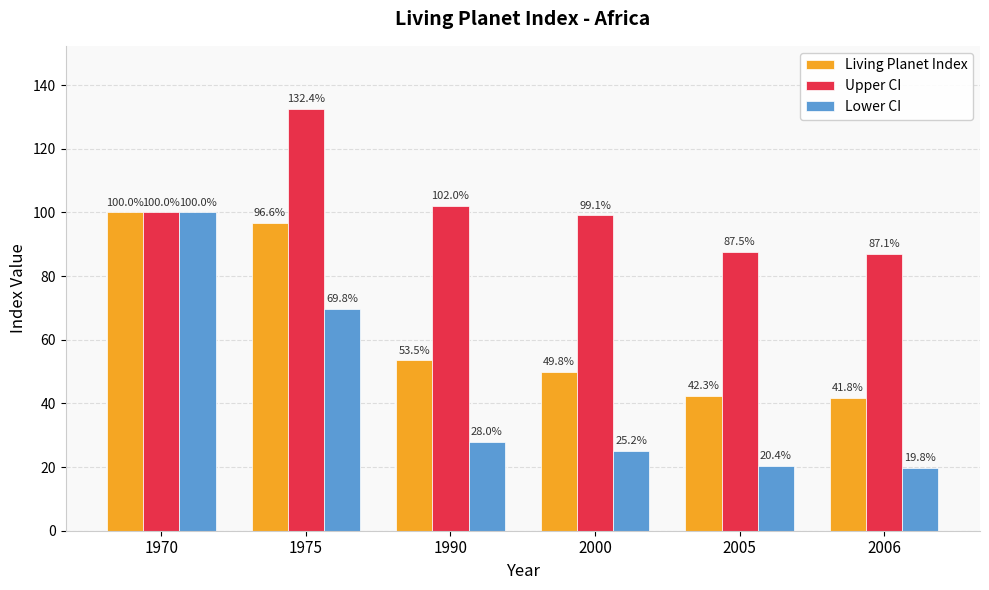

What is the value of the Living Planet Index bar at the 3rd from the left?

53.5